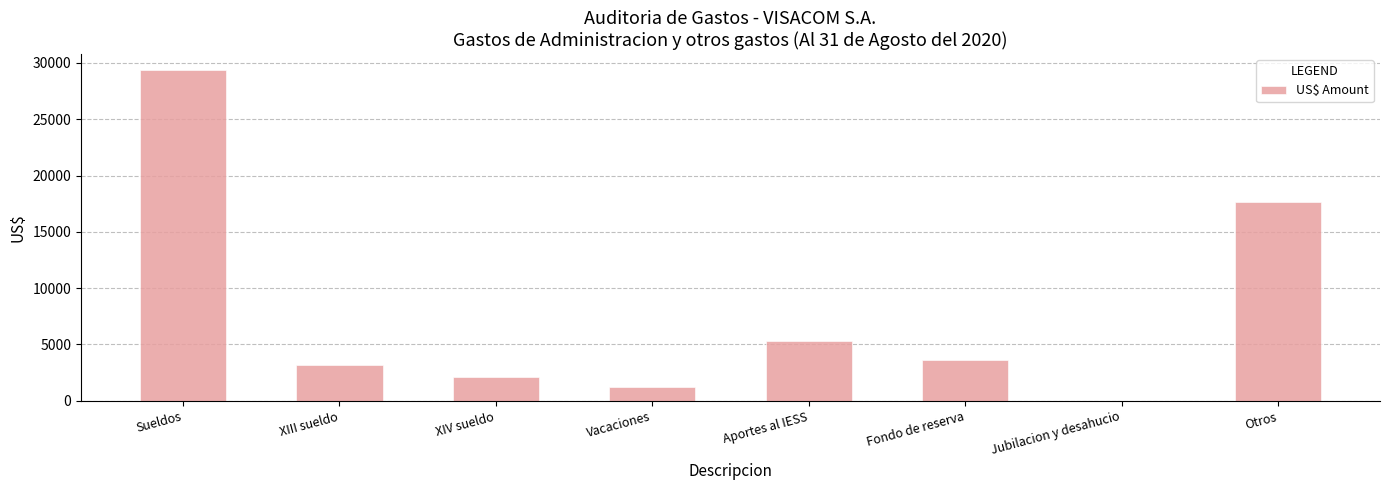

True or false: the data shows 3169.6 at XIV sueldo.

False